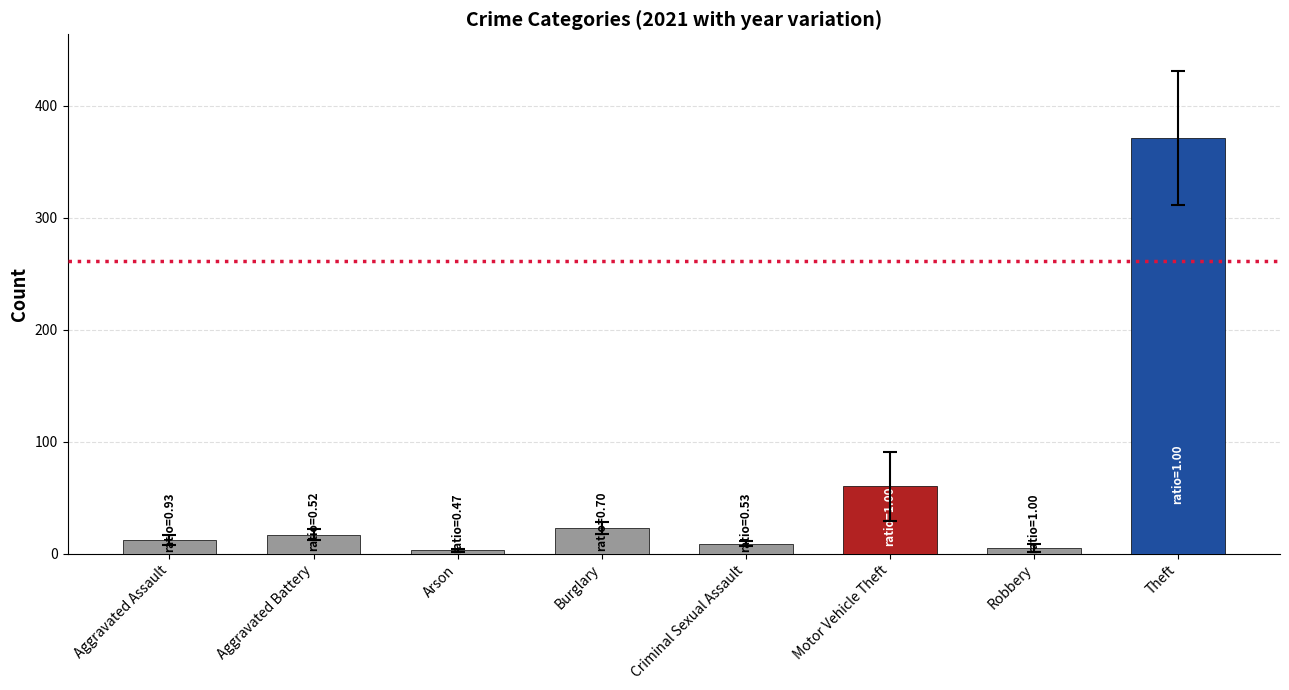

Reading left to right, what are all the values shown in this chart?

12	17	3	23	9	60	5	371